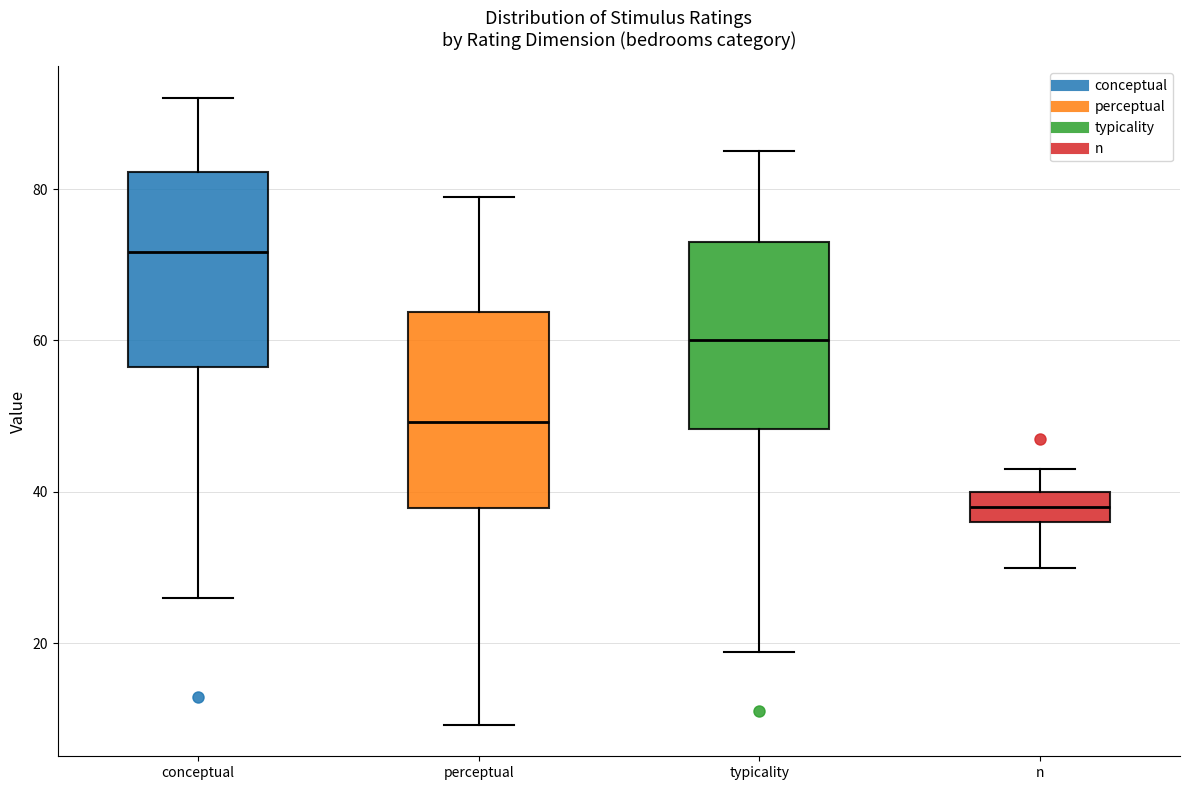

Where does the upper whisker of the box for perceptual end on the y-axis? The values are not printed on the chart, so give them approximately, as read against the axis.

80